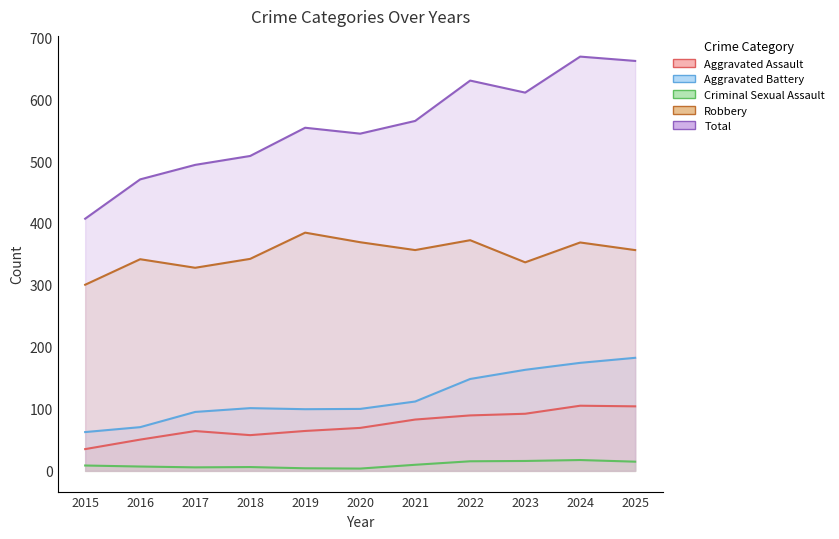

True or false: Aggravated Assault and Criminal Sexual Assault intersect in this chart.

False